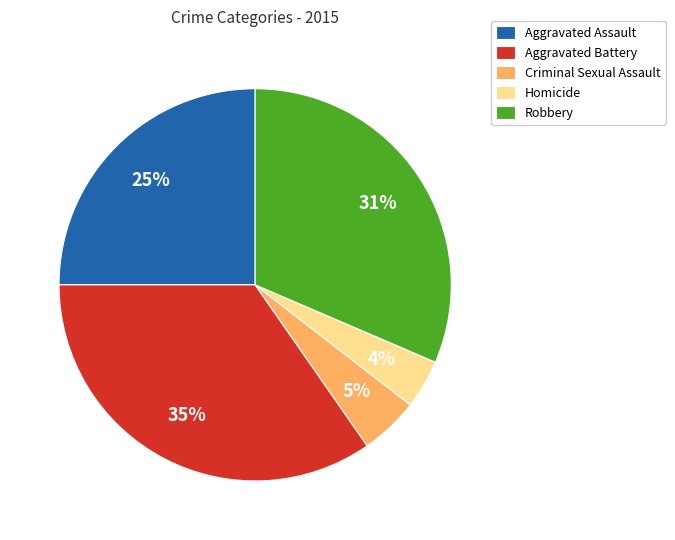

Combined, do Homicide and Robbery account for over 50%?

No